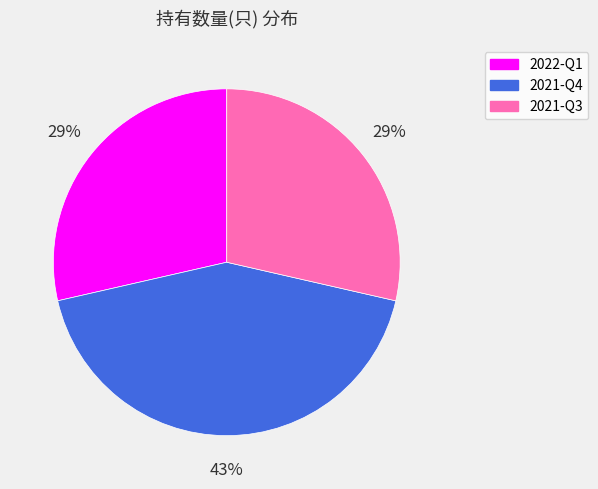

Approximately how many times larger is the value at 2021-Q3 compared to 2022-Q1?

1.0